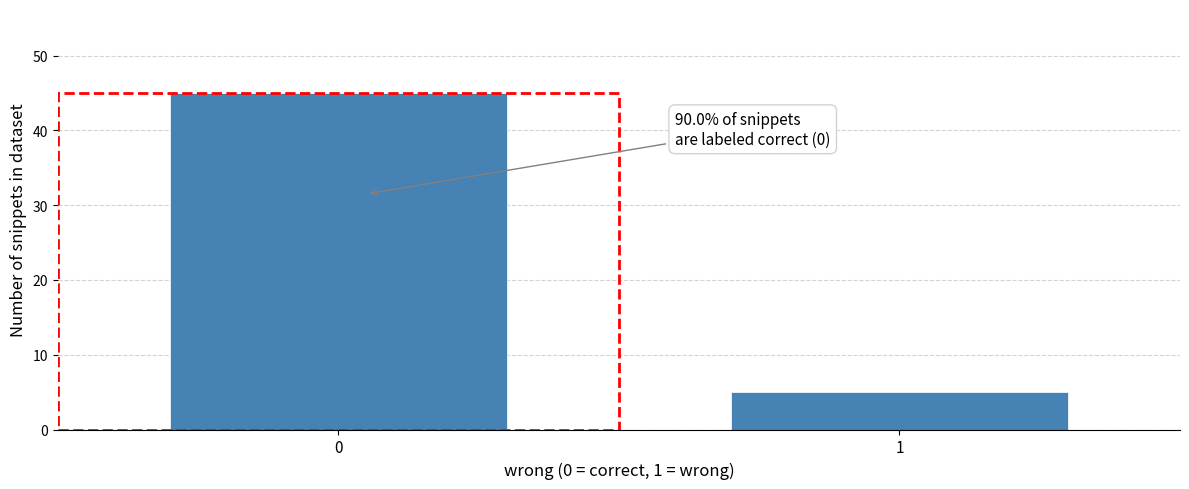

Reading left to right, extract all data points from this chart.

45	5